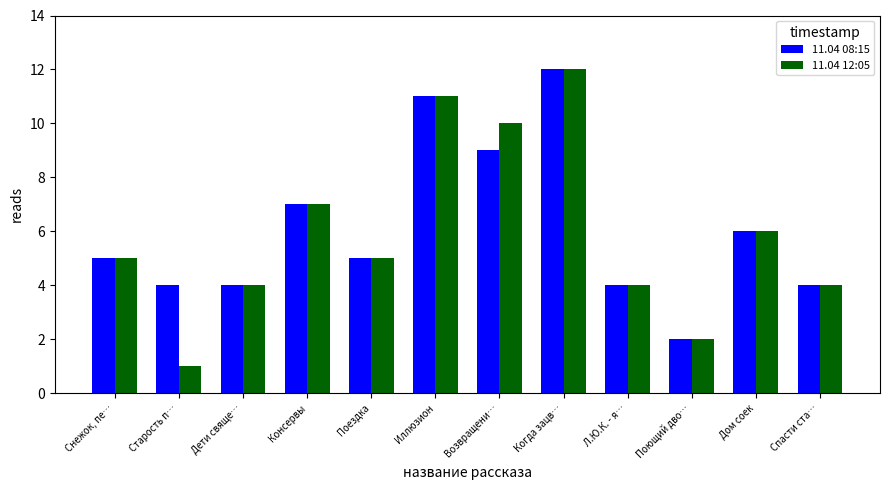

What are all the series names shown in the legend?

11.04 08:15, 11.04 12:05